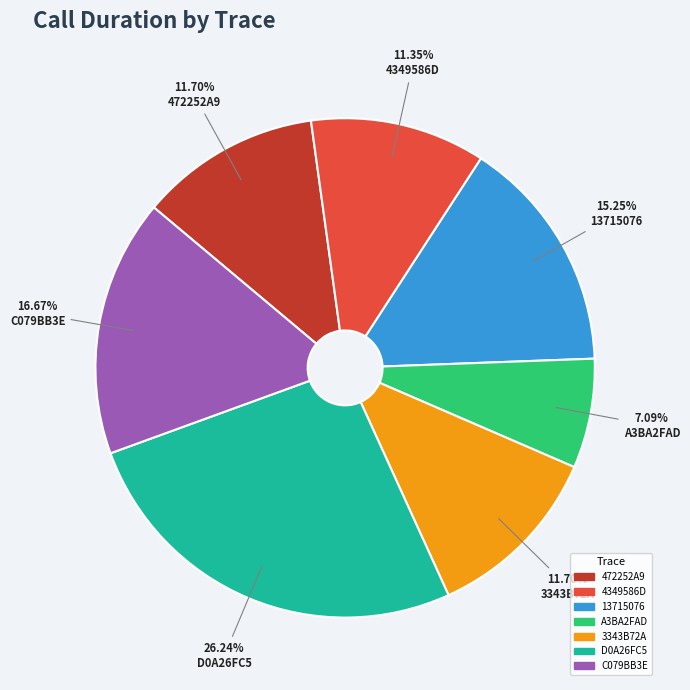

To the nearest percent, what is the average slice percentage?

14%